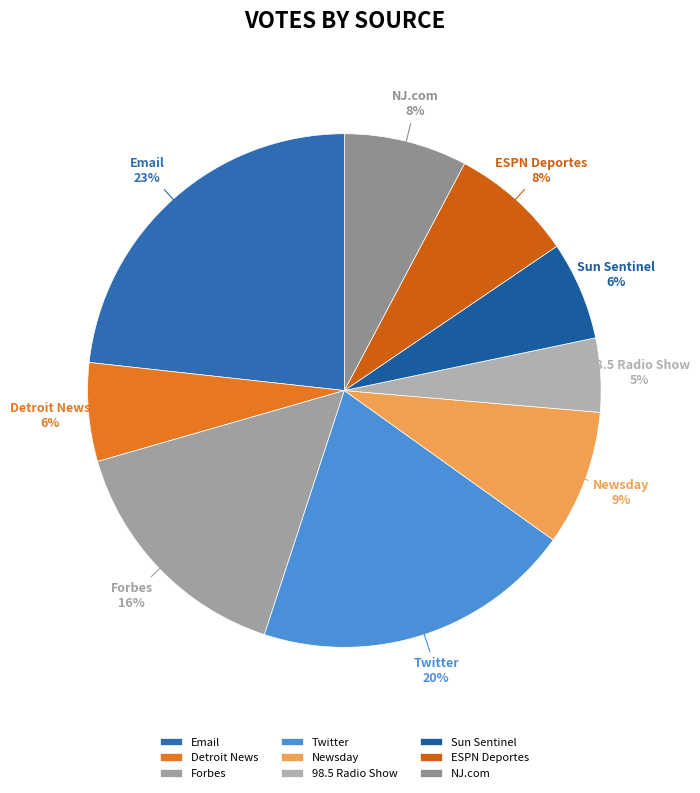

Which slice is the smallest?

98.5 Radio Show